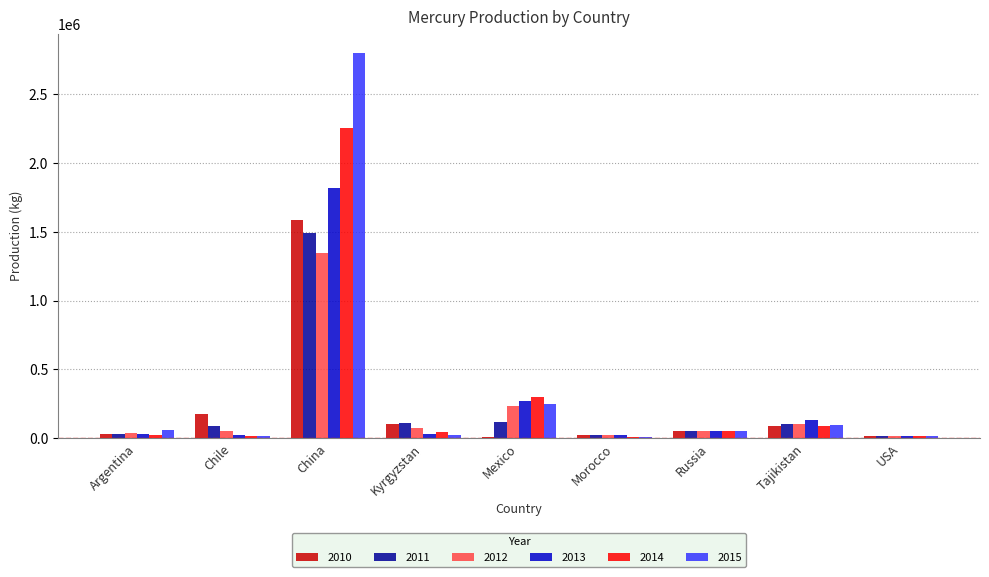

At which category is the sum across all series the highest?

China